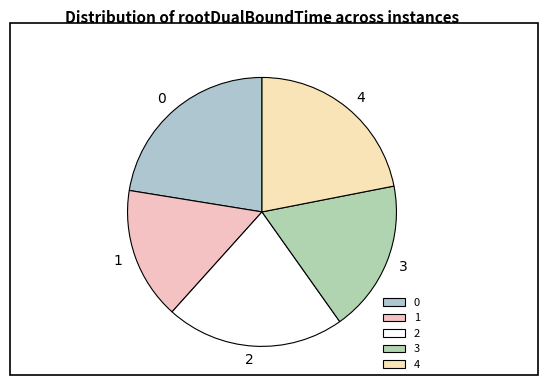

Is the sum of 2 and 3 greater than half?

No